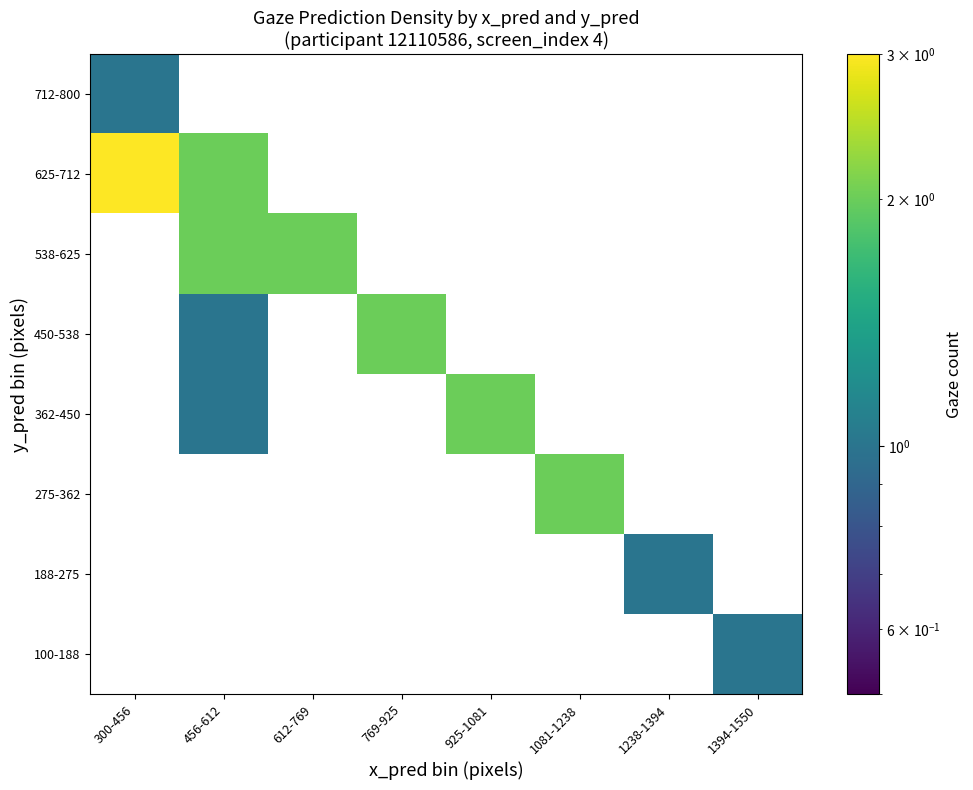

At which label does 450-538 reach its minimum?

300-456